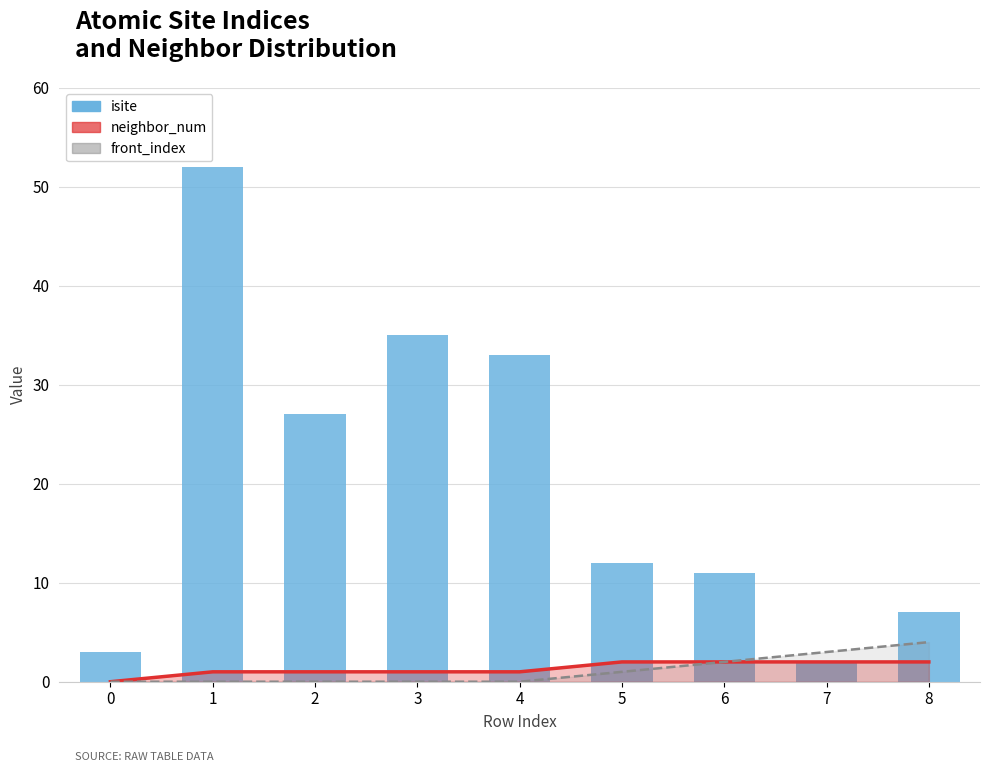

List the labels in order of value, smallest first.

7, 0, 8, 6, 5, 2, 4, 3, 1